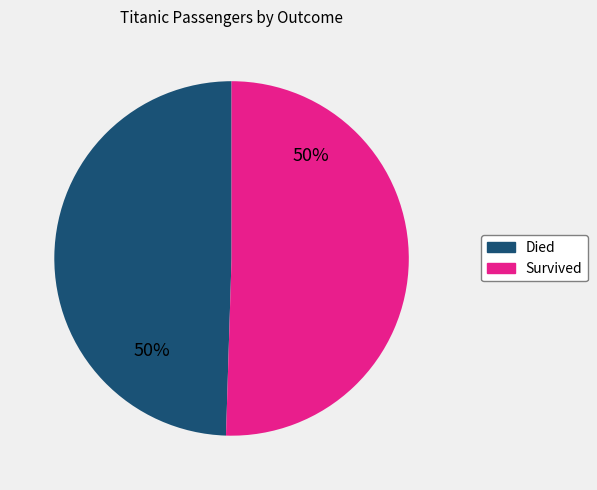

To the nearest percent, what is the combined percentage of Died and Survived?

100%